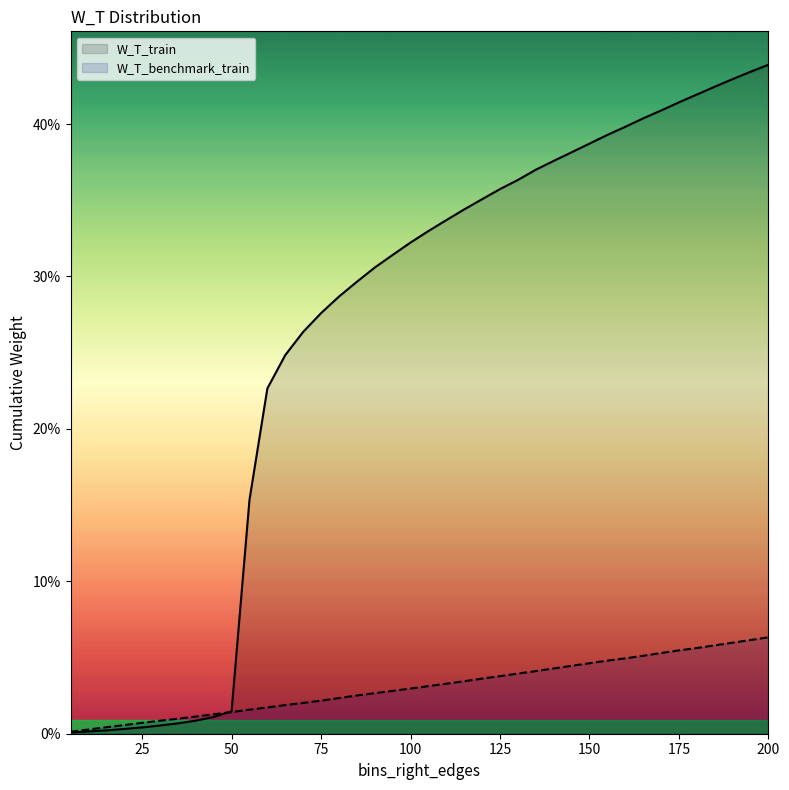

At which category is the sum across all series the highest?

200